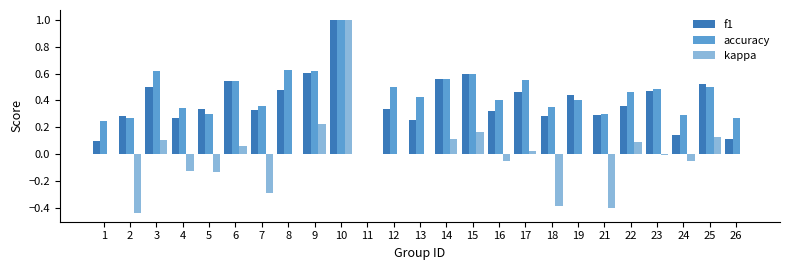

How many categories are shown in the chart?

25